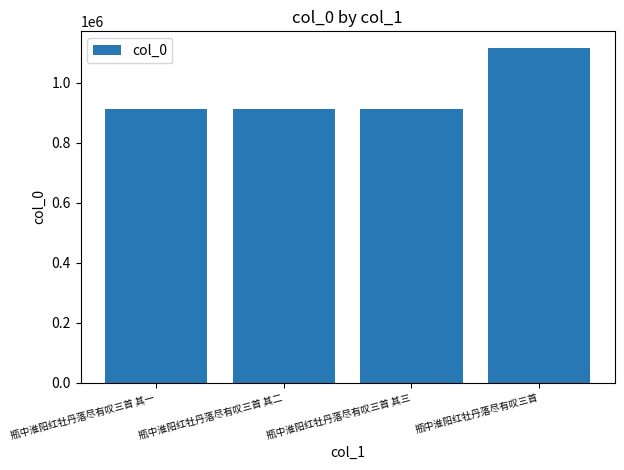

What is the change in value from 瓶中淮阳红牡丹落尽有叹三首 其二 to 瓶中淮阳红牡丹落尽有叹三首 其三?

-1